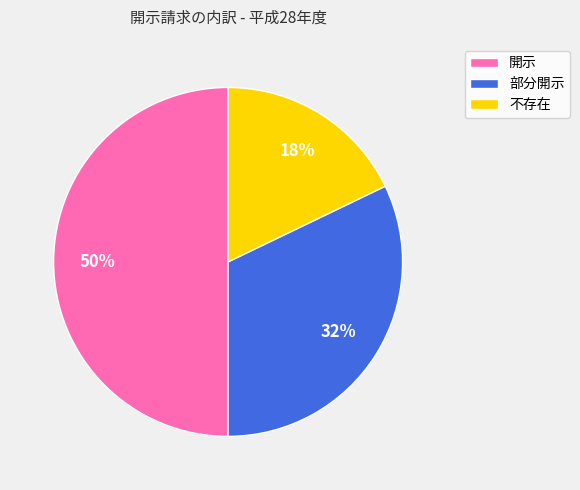

Does 不存在 represent more than half of the total?

No